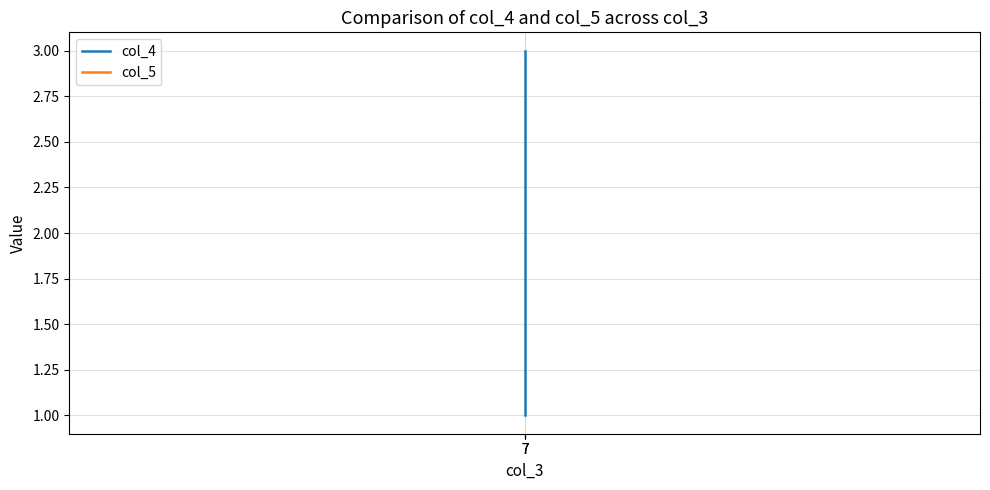

Does the chart have visible grid lines?

Yes